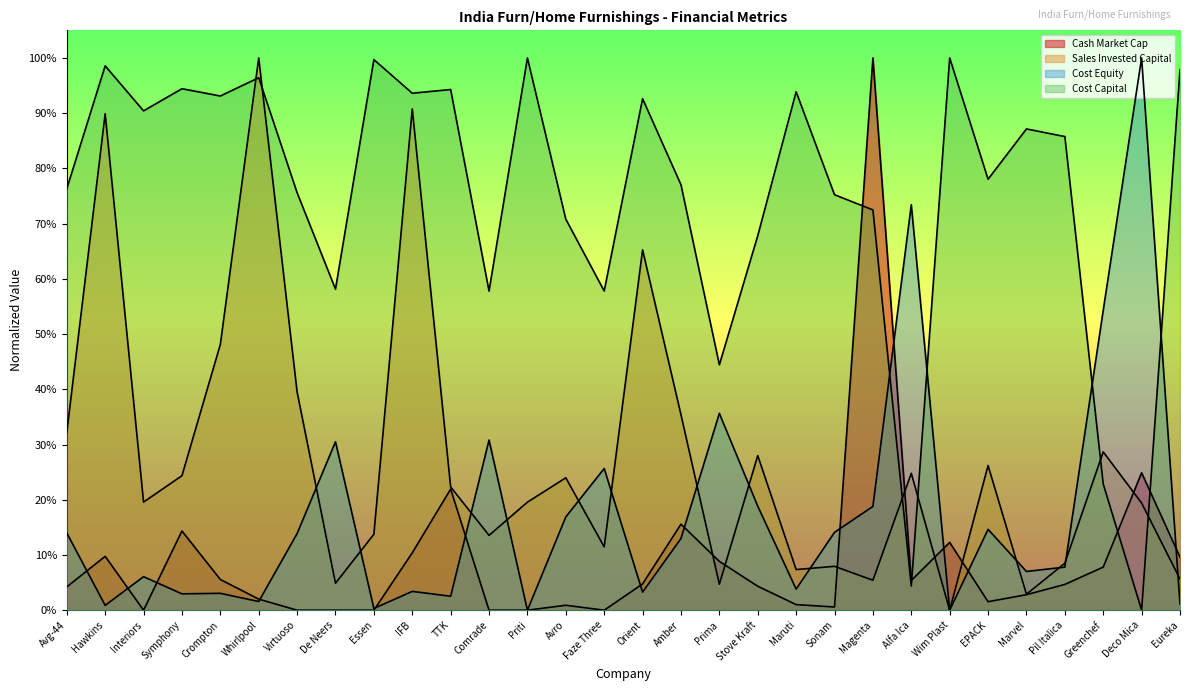

Which series has the largest total across all categories?

cost_capital